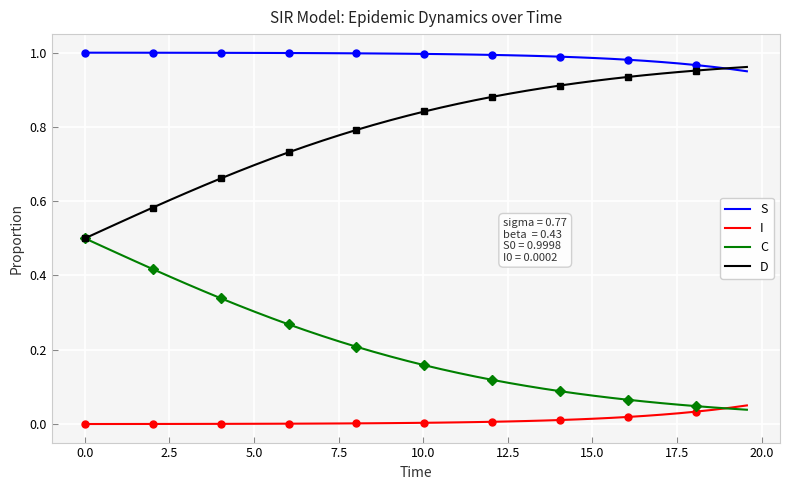

Reading left to right, what are all the values shown in this chart?

S: 1.0	1.0	1.0	1.0	1.0	1.0	1.0	1.0	1.0	1.0	1.0	1.0	1.0	1.0	1.0	1.0	1.0	1.0	1.0	1.0	1.0	1.0	1.0	1.0	1.0	1.0	1.0	1.0	1.0	1.0	1.0	1.0	1.0	1.0	1.0	1.0	1.0	1.0	1.0	0.9
I: 0.0	0.0	0.0	0.0	0.0	0.0	0.0	0.0	0.0	0.0	0.0	0.0	0.0	0.0	0.0	0.0	0.0	0.0	0.0	0.0	0.0	0.0	0.0	0.0	0.0	0.0	0.0	0.0	0.0	0.0	0.0	0.0	0.0	0.0	0.0	0.0	0.0	0.0	0.0	0.1
C: 0.5	0.5	0.5	0.4	0.4	0.4	0.4	0.4	0.3	0.3	0.3	0.3	0.3	0.3	0.2	0.2	0.2	0.2	0.2	0.2	0.2	0.1	0.1	0.1	0.1	0.1	0.1	0.1	0.1	0.1	0.1	0.1	0.1	0.1	0.1	0.1	0.0	0.0	0.0	0.0
D: 0.5	0.5	0.5	0.6	0.6	0.6	0.6	0.6	0.7	0.7	0.7	0.7	0.7	0.7	0.8	0.8	0.8	0.8	0.8	0.8	0.8	0.9	0.9	0.9	0.9	0.9	0.9	0.9	0.9	0.9	0.9	0.9	0.9	0.9	0.9	0.9	1.0	1.0	1.0	1.0